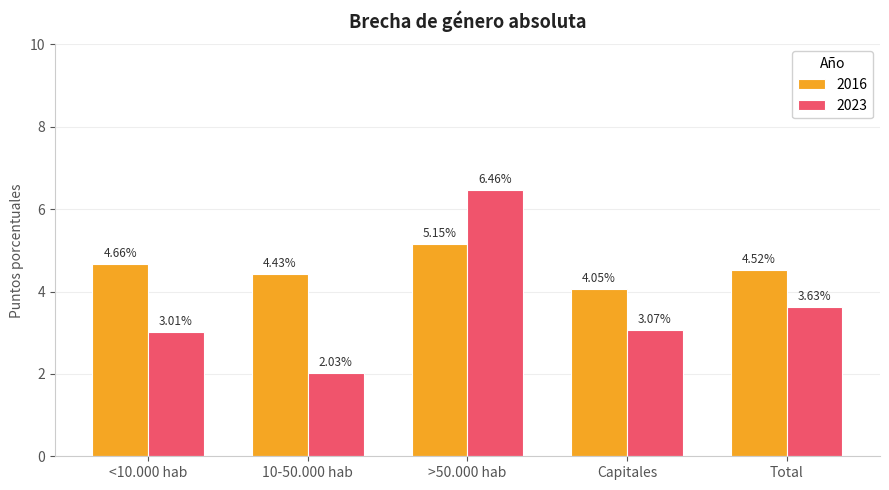

At which category is the sum across all series the highest?

>50.000 hab